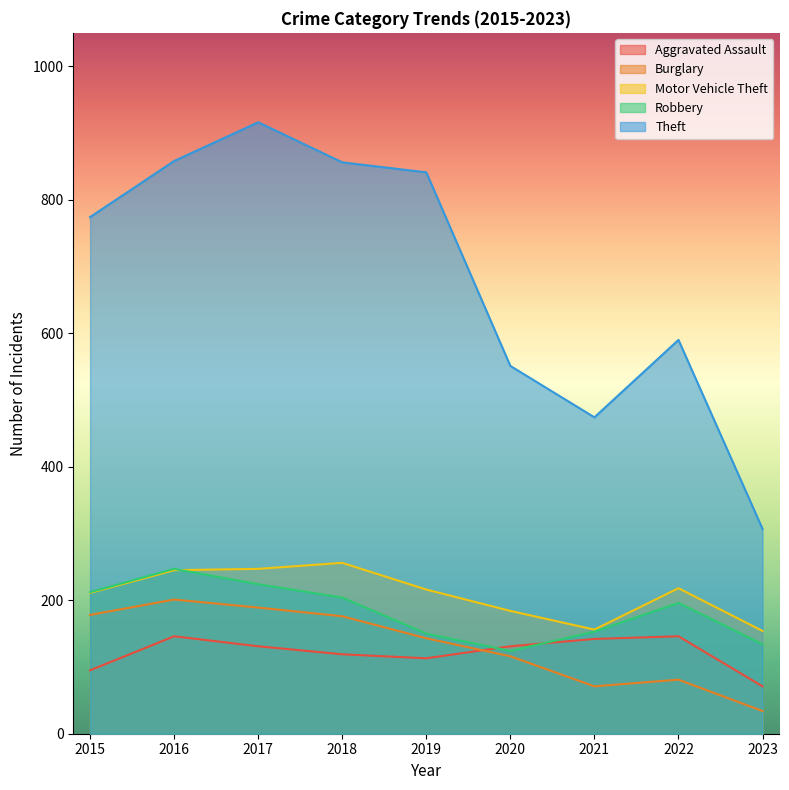

Between 2015 and 2018, which is larger?

2018